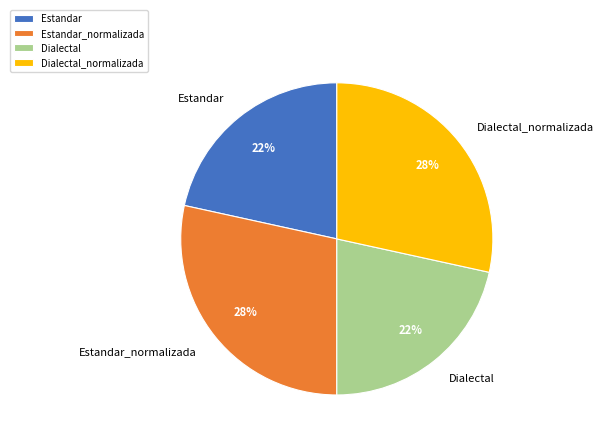

To the nearest percent, what is the average slice percentage?

25%